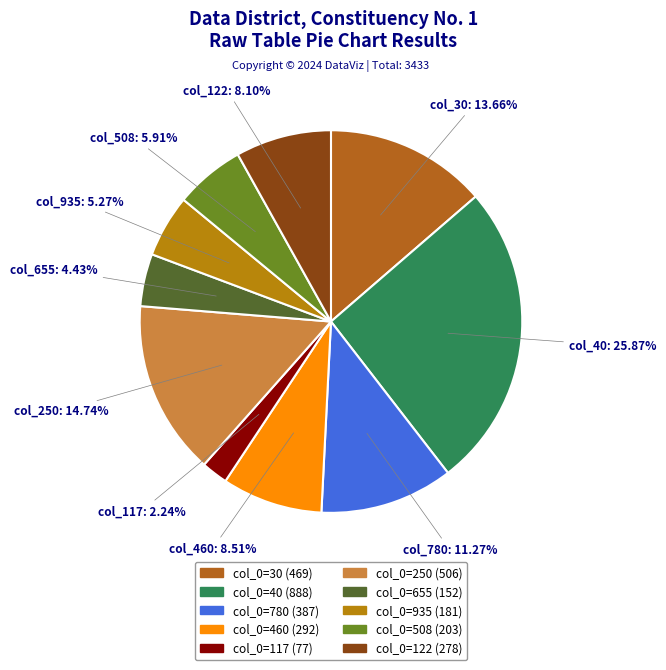

Count the number of slices in the pie.

10